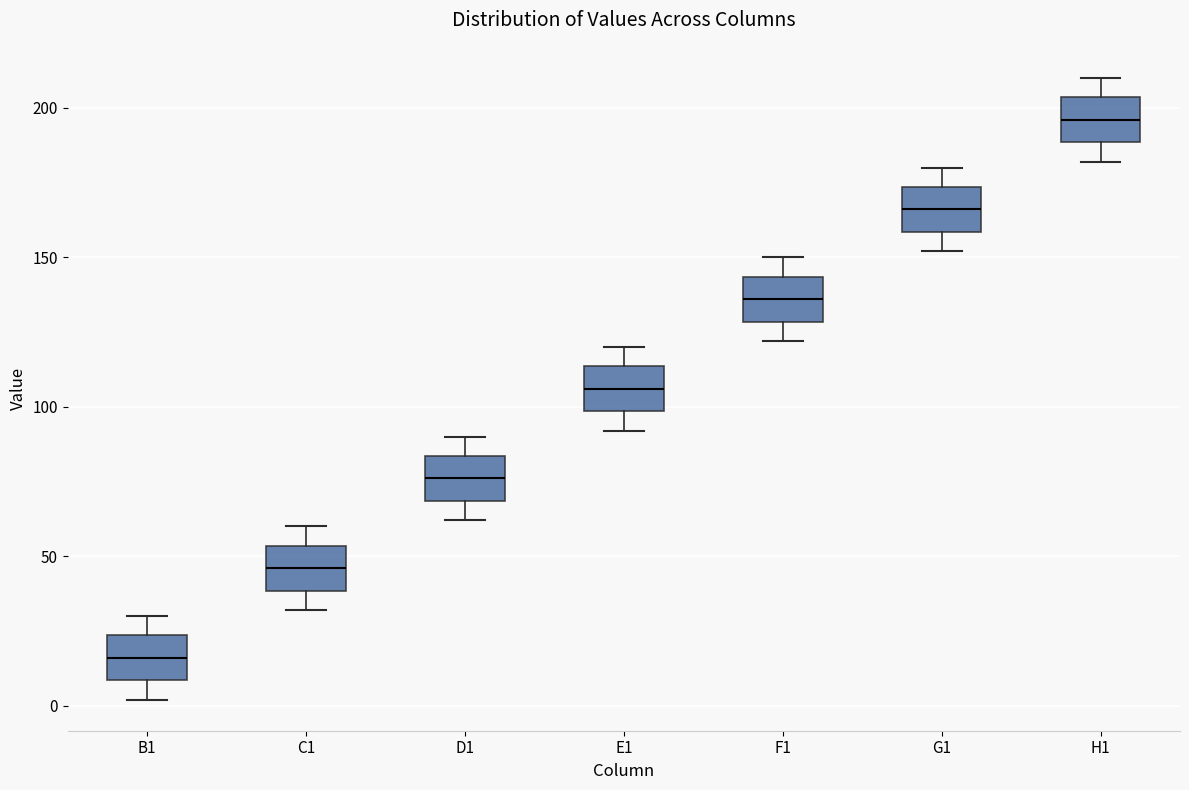

Which box's median line is the lowest?

B1